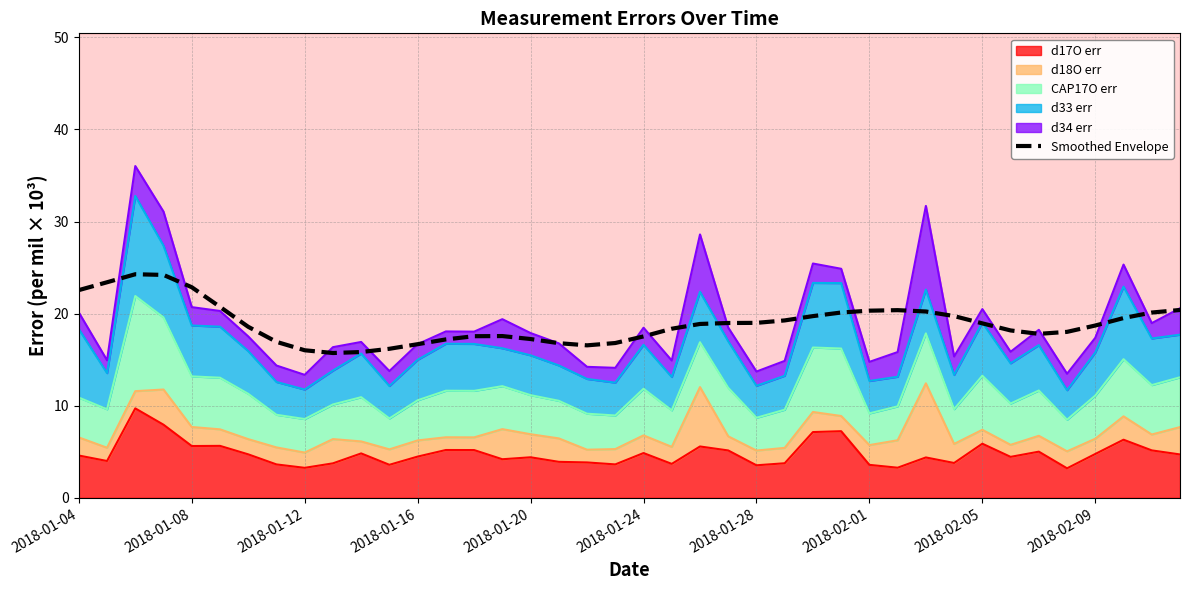

Does the chart display data point markers on the line(s)?

No